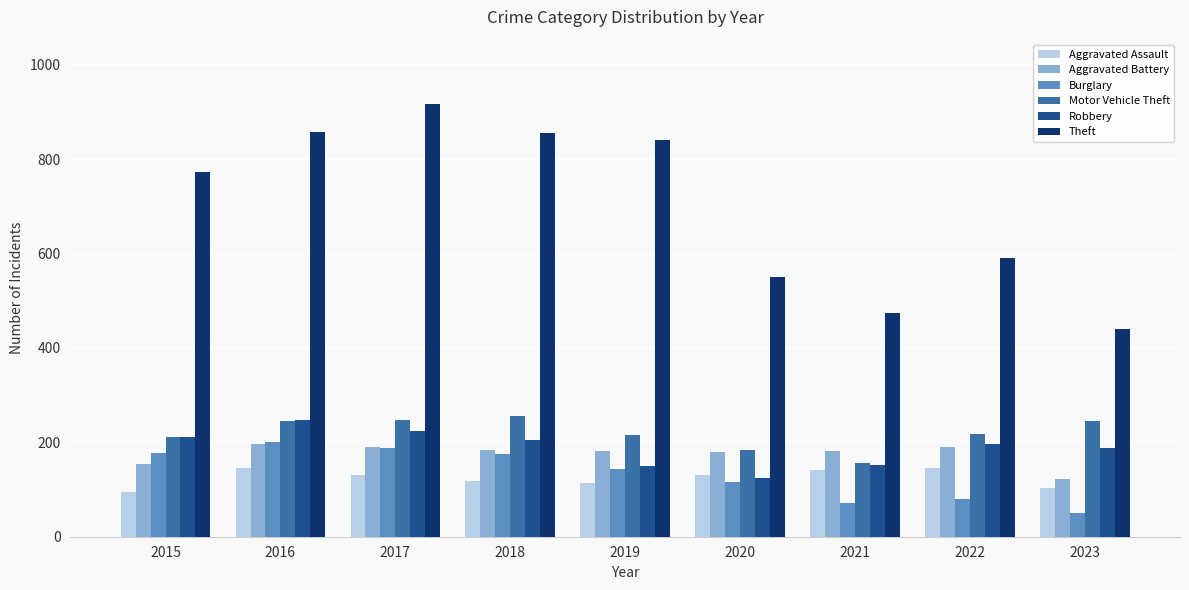

Which series changed the most between 2015 and 2020?

Theft